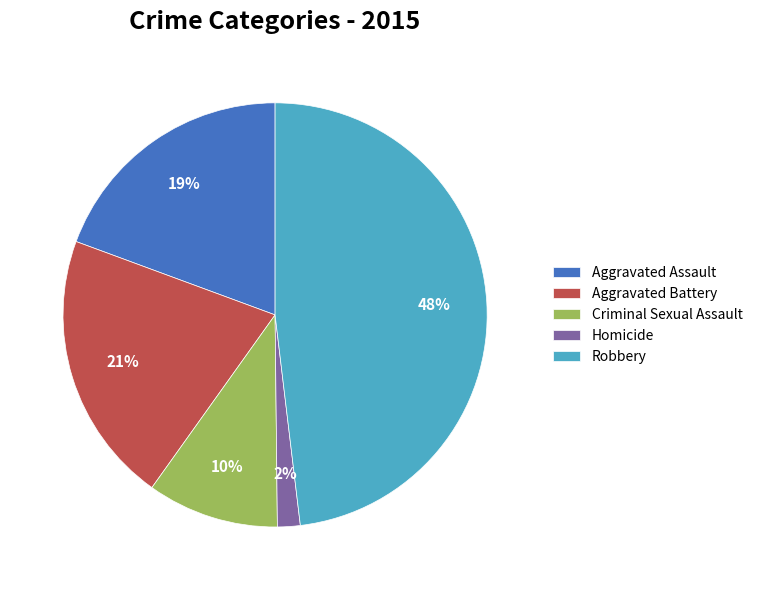

Between Homicide and Criminal Sexual Assault, which is larger?

Criminal Sexual Assault